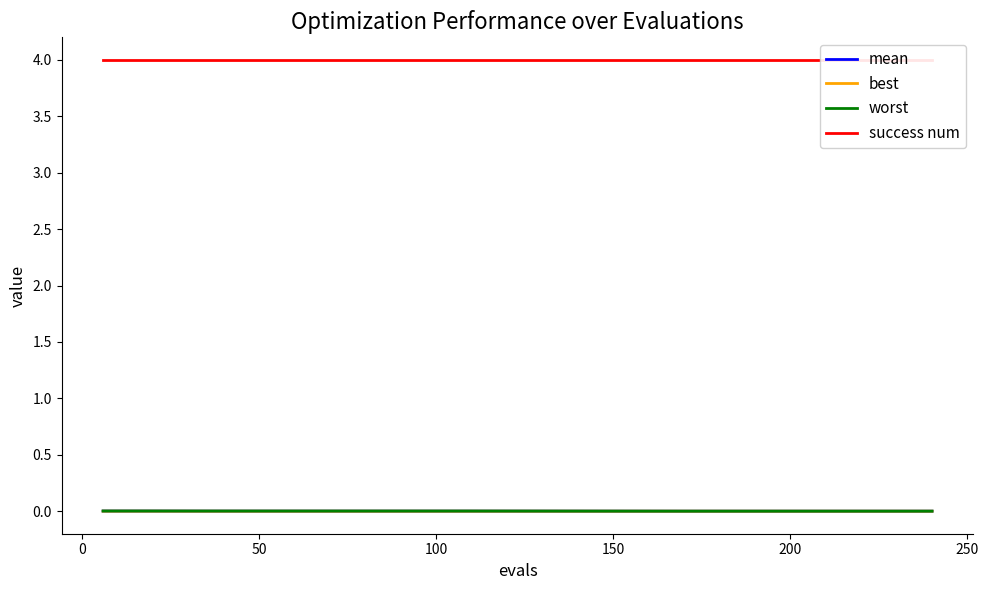

True or false: best has a value of 0.0 at −50.

False